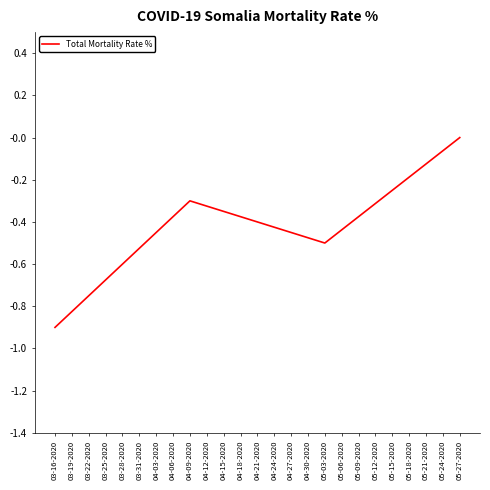

The value at 04-09-2020 is -0.3. True or false?

True